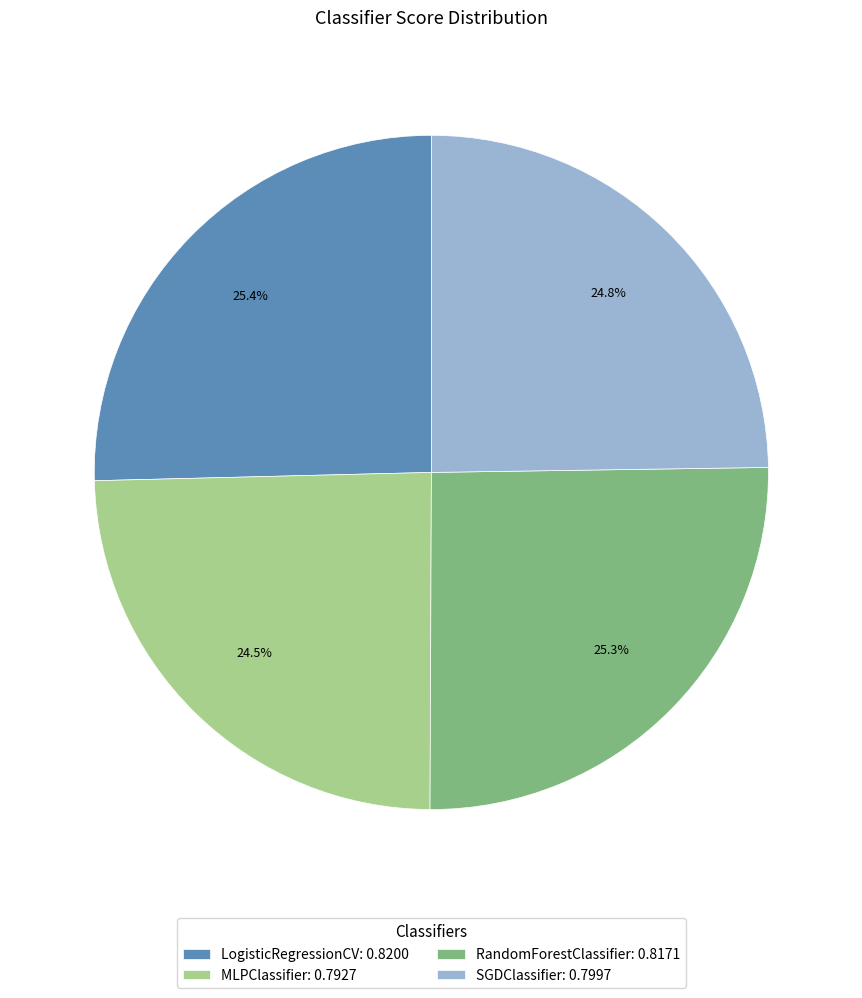

Count the number of slices in the pie.

4